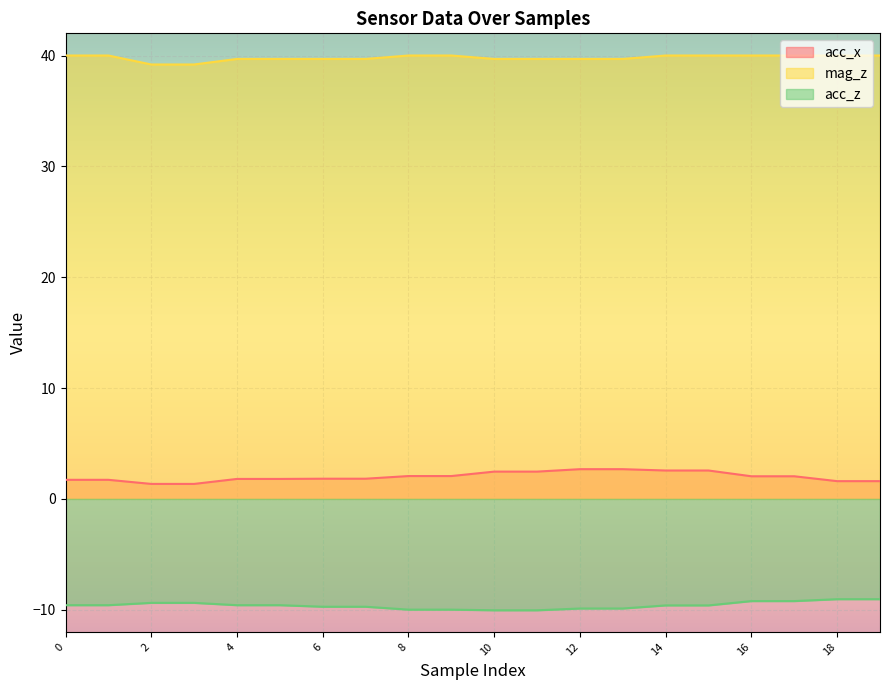

Does the chart display data point markers on the line(s)?

No